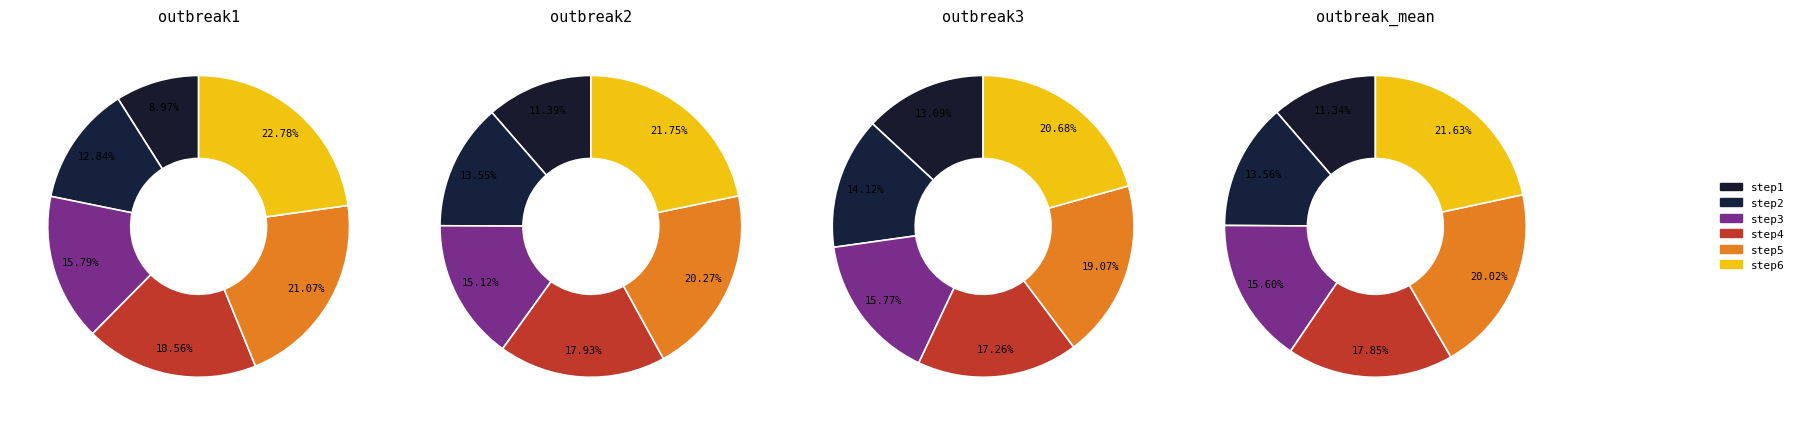

Which has a higher value, step2 or step4?

step4